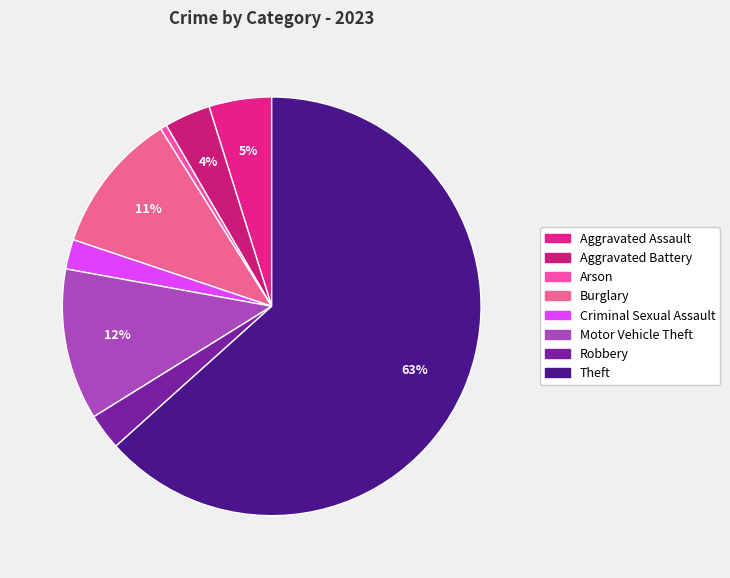

How many segments does this pie chart have?

8